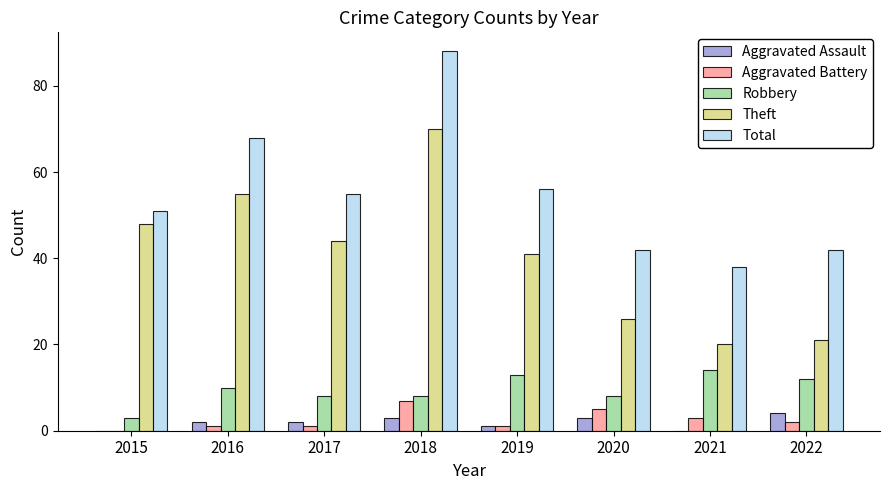

Are the bars horizontal?

No